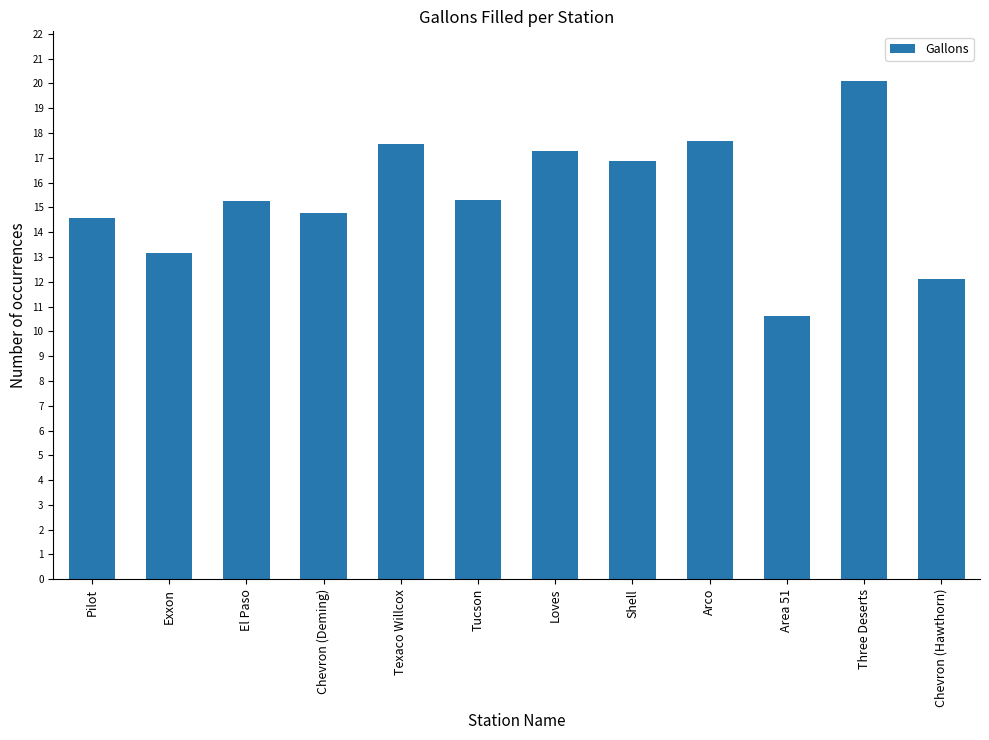

At which category does the chart reach its minimum across all series?

Area 51